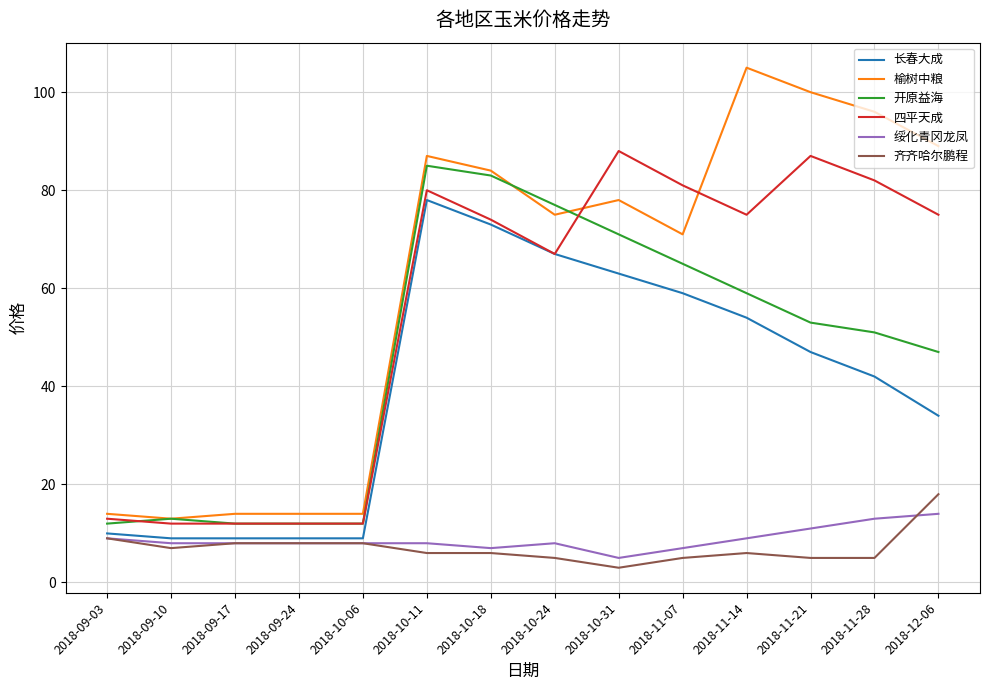

How many 绥化青冈龙凤 values are between 8 and 9?

8